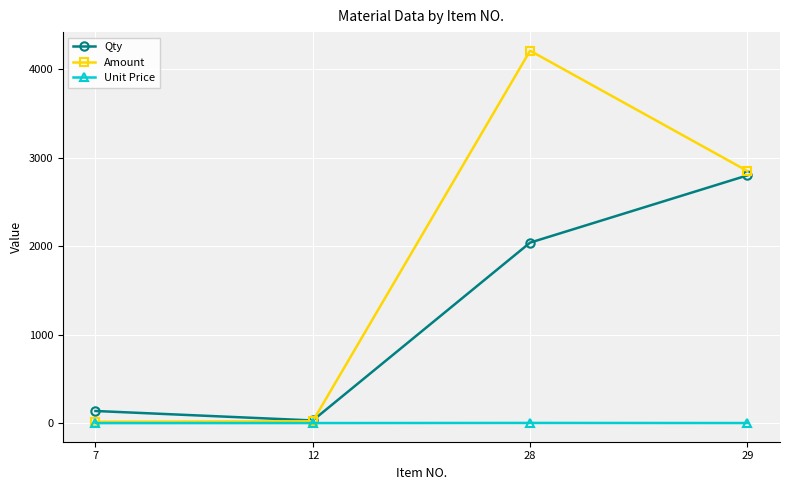

How many series are shown in this chart?

3